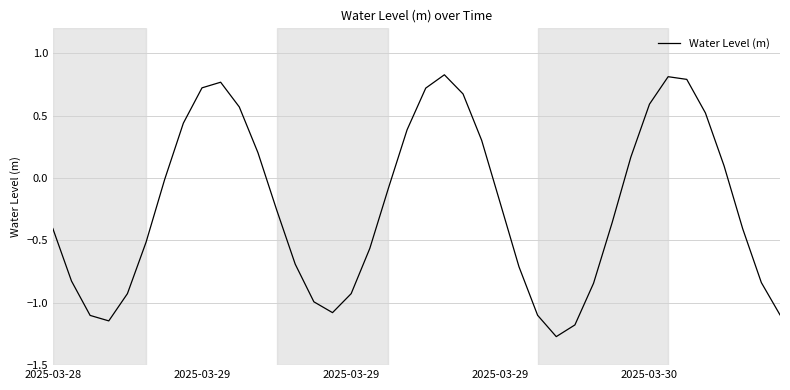

Does the chart display data point markers on the line(s)?

No